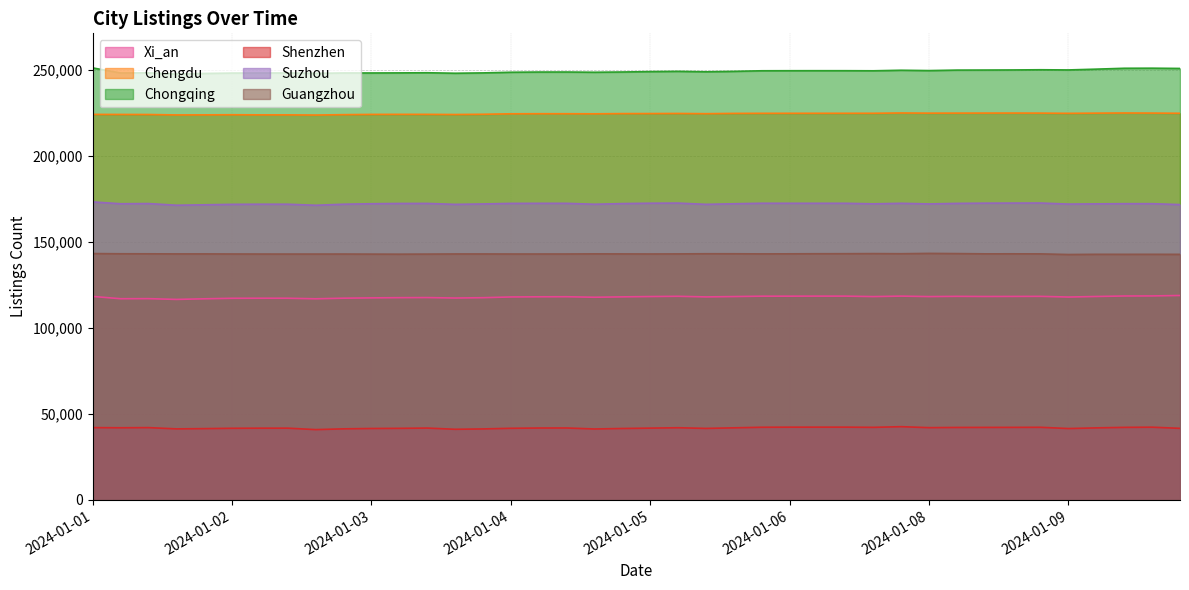

What is the sum of all Xi_an values?

4713183